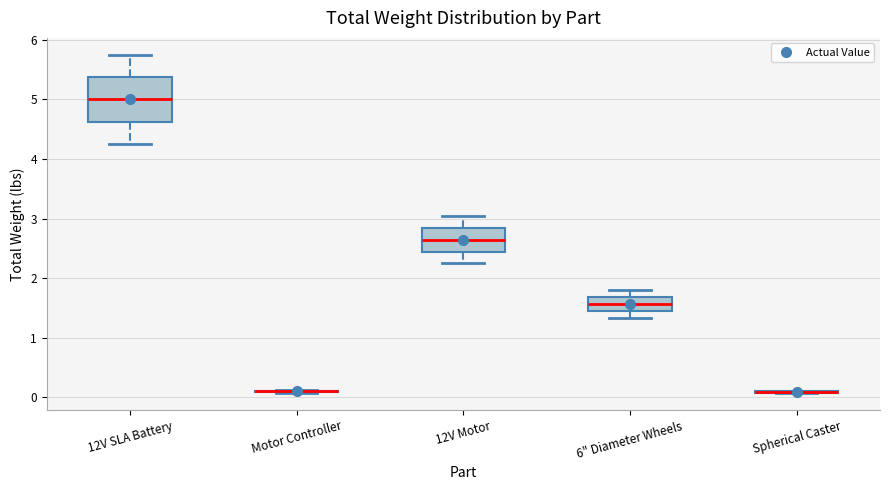

Comparing the boxes themselves (not the whiskers), which one is the tallest?

12V SLA Battery